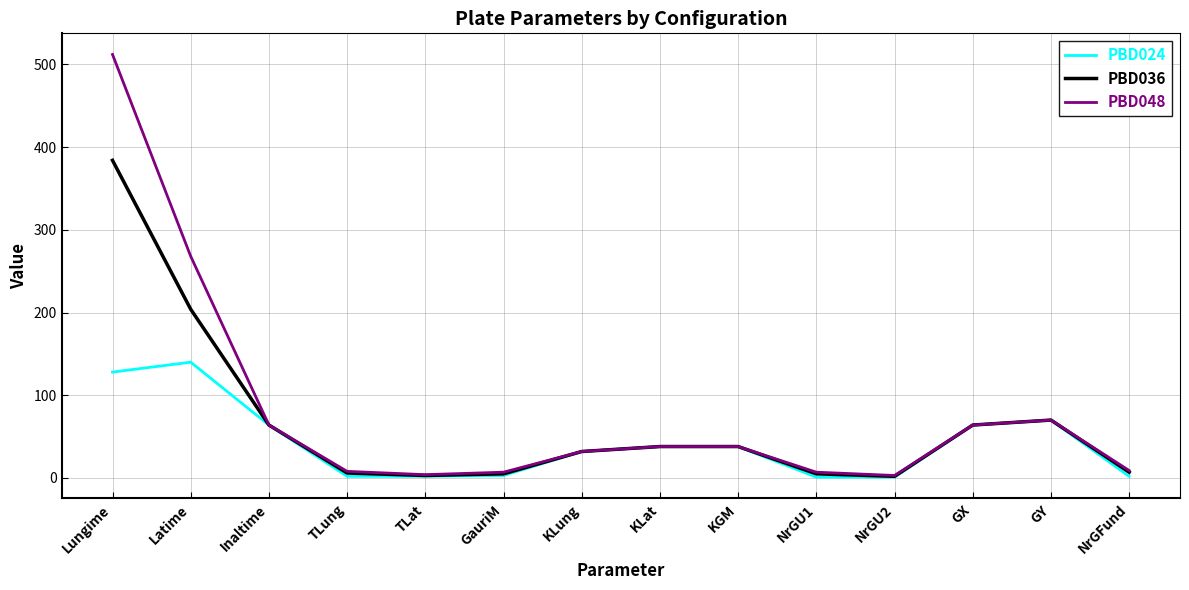

The value of PBD048 at NrGU1 is 7. True or false?

True